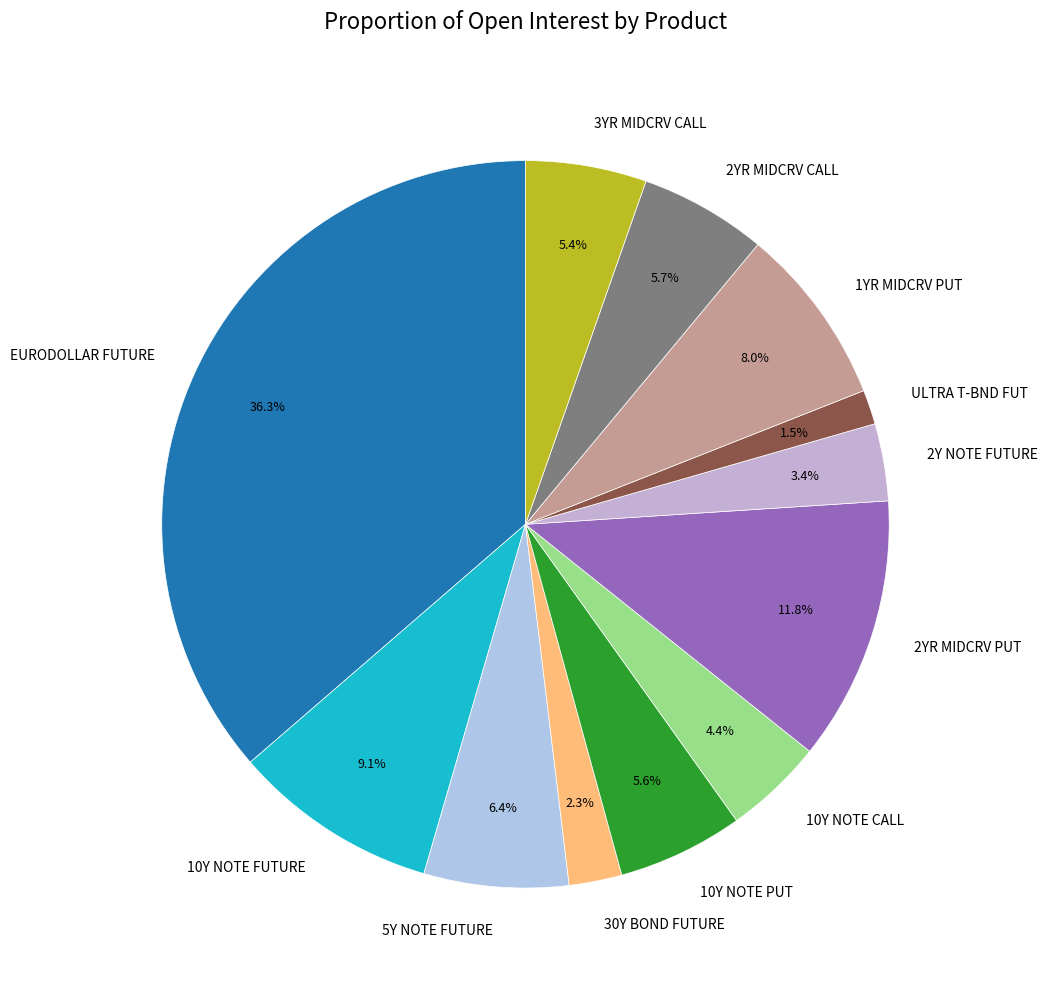

Which has a higher value, EURODOLLAR FUTURE or 10Y NOTE FUTURE?

EURODOLLAR FUTURE